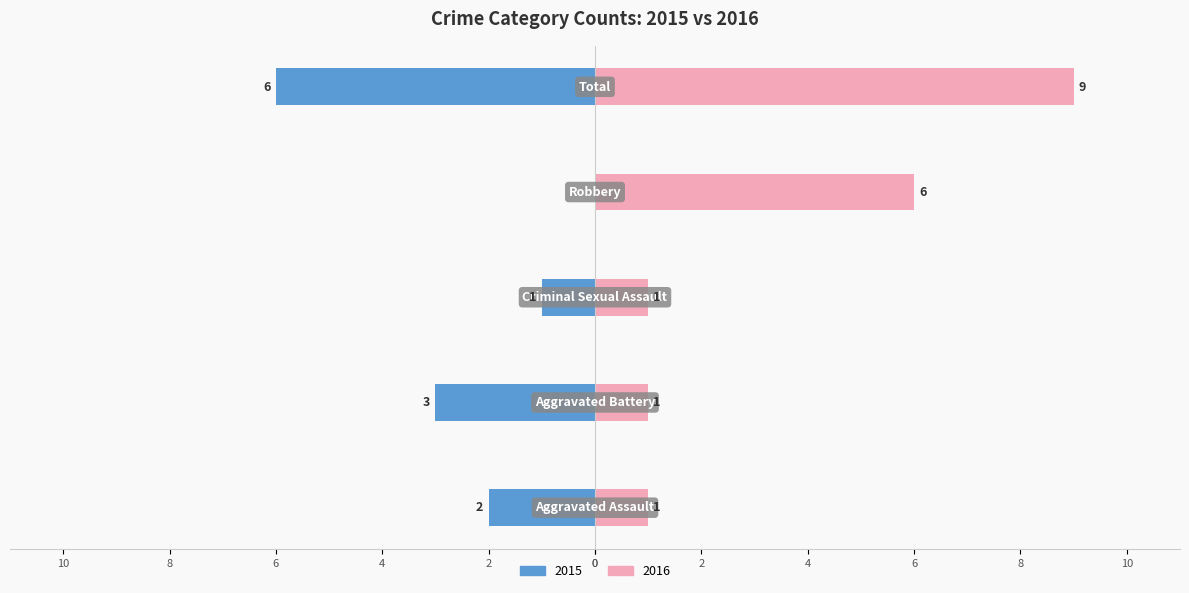

Between Aggravated Assault and Robbery, which series saw the biggest shift?

Left (years)